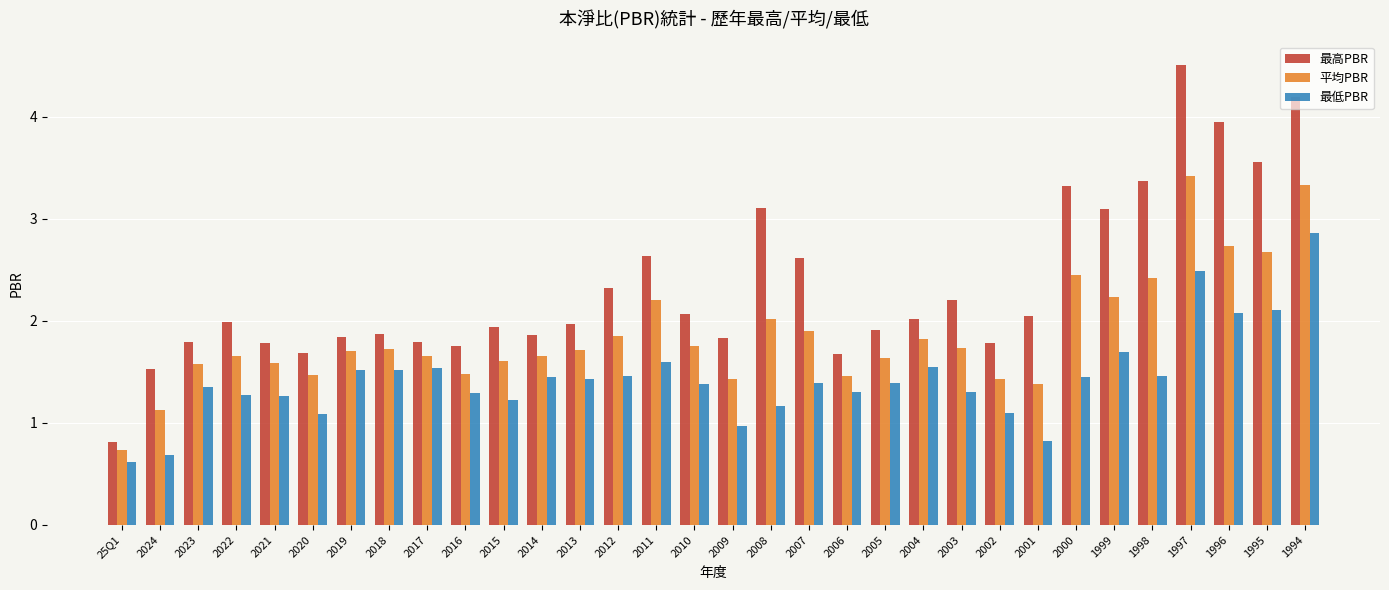

Rank the series at 2023 from highest to lowest value.

最高PBR, 平均PBR, 最低PBR